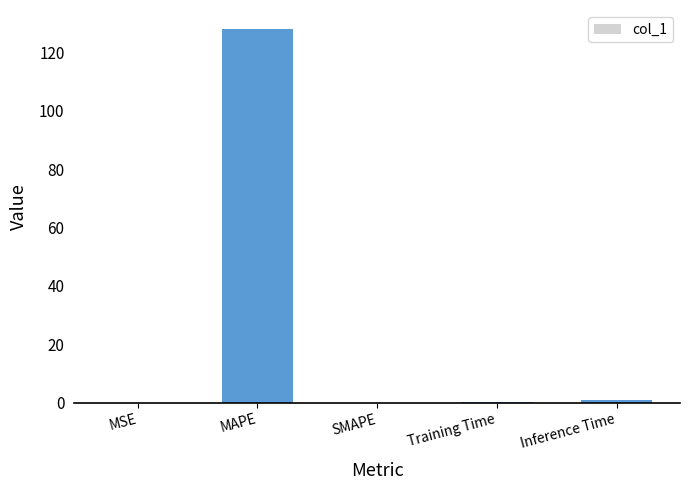

What is the change in value from SMAPE to Training Time?

+0.1